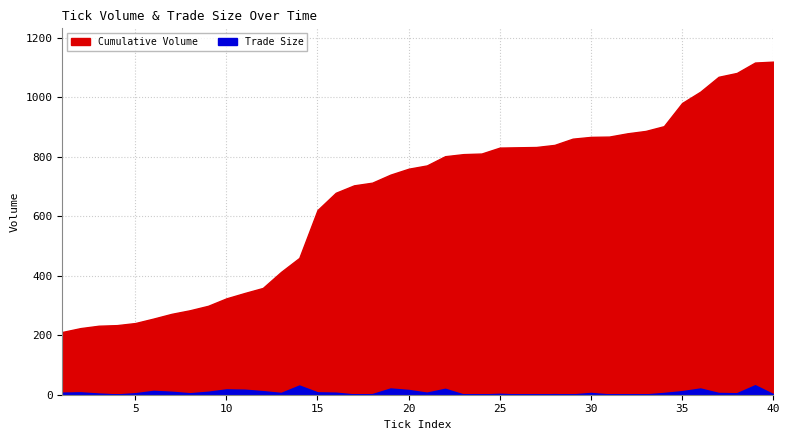

What is the sum of all Trade Size values?

332